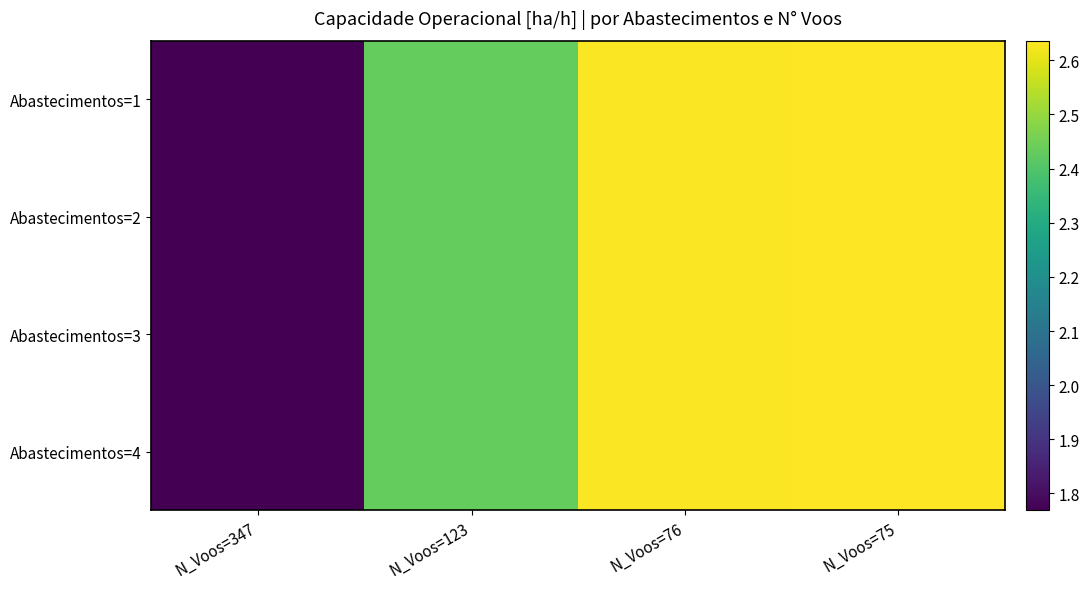

Reading right to left, extract all data points from this chart.

Abastecimentos=1: N_Voos=75=2.6	N_Voos=76=2.6	N_Voos=123=2.4	N_Voos=347=1.8
Abastecimentos=2: N_Voos=75=2.6	N_Voos=76=2.6	N_Voos=123=2.4	N_Voos=347=1.8
Abastecimentos=3: N_Voos=75=2.6	N_Voos=76=2.6	N_Voos=123=2.4	N_Voos=347=1.8
Abastecimentos=4: N_Voos=75=2.6	N_Voos=76=2.6	N_Voos=123=2.4	N_Voos=347=1.8